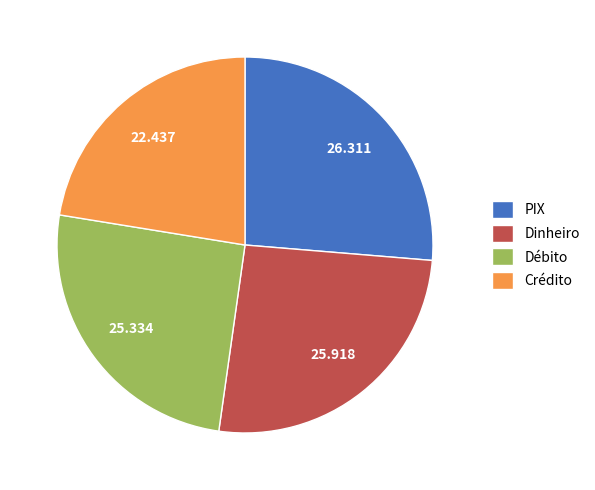

Combined, do Dinheiro and Débito account for over 50%?

Yes